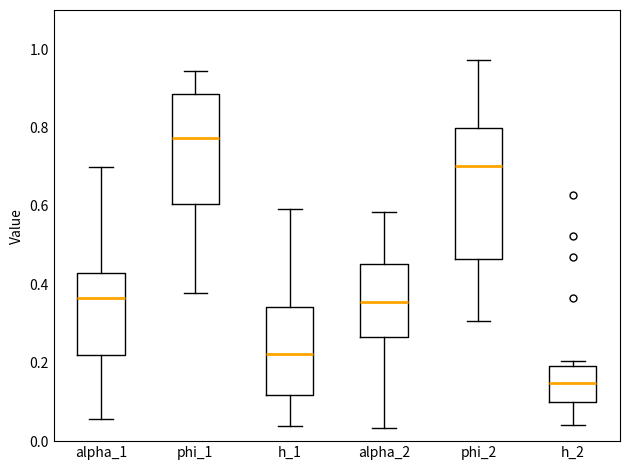

Reading left to right, read every box against the y-axis: the position of its median line, the range the box covers, and the ends of its whiskers. The values are not printed on the chart, so give them approximately, as read against the axis.

alpha_1: median 0.36, box 0.22 to 0.42, whiskers 0.06 to 0.70
phi_1: median 0.78, box 0.60 to 0.88, whiskers 0.38 to 0.94
h_1: median 0.22, box 0.12 to 0.34, whiskers 0.04 to 0.60
alpha_2: median 0.36, box 0.26 to 0.46, whiskers 0.04 to 0.58
phi_2: median 0.70, box 0.46 to 0.80, whiskers 0.30 to 0.98
h_2: median 0.14, box 0.10 to 0.20, whiskers 0.04 to 0.20 (just above the box's upper edge)